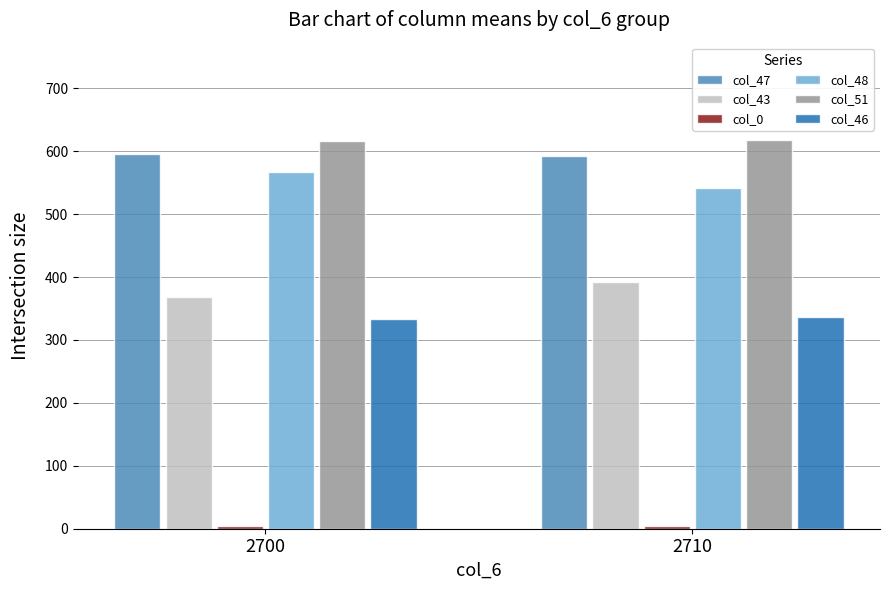

How many data points in col_48 are less than 567?

1